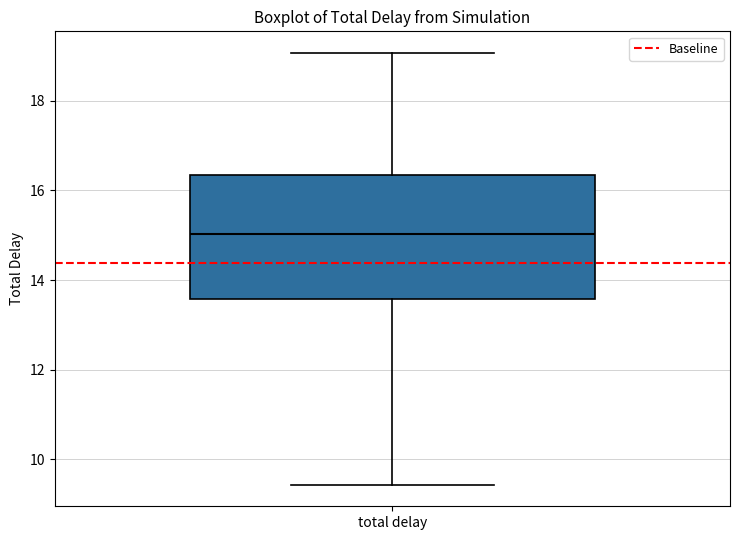

Read this box plot against the y-axis: the position of the median line, the range covered by the box, and the ends of both whiskers. The values are not printed on the chart, so give them approximately, as read against the axis.

median 15.0, box 13.6 to 16.4, whiskers 9.4 to 19.0